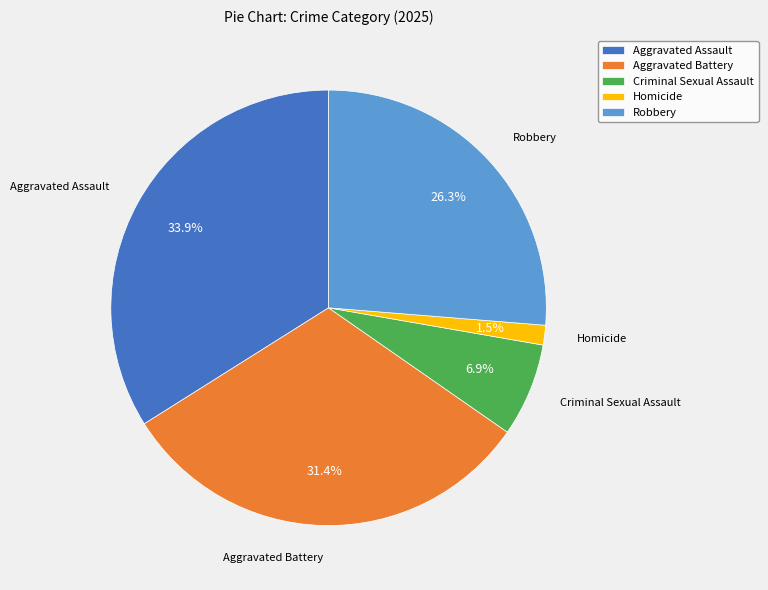

Between Homicide and Aggravated Battery, which is larger?

Aggravated Battery